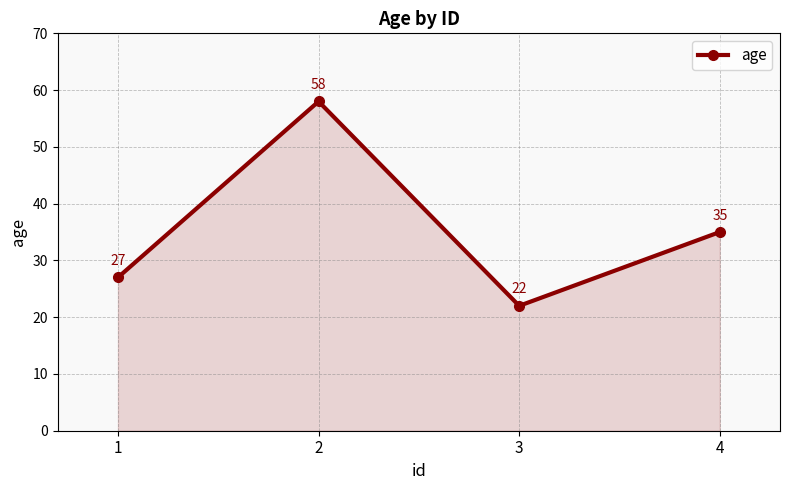

Count the number of categories in the chart.

4